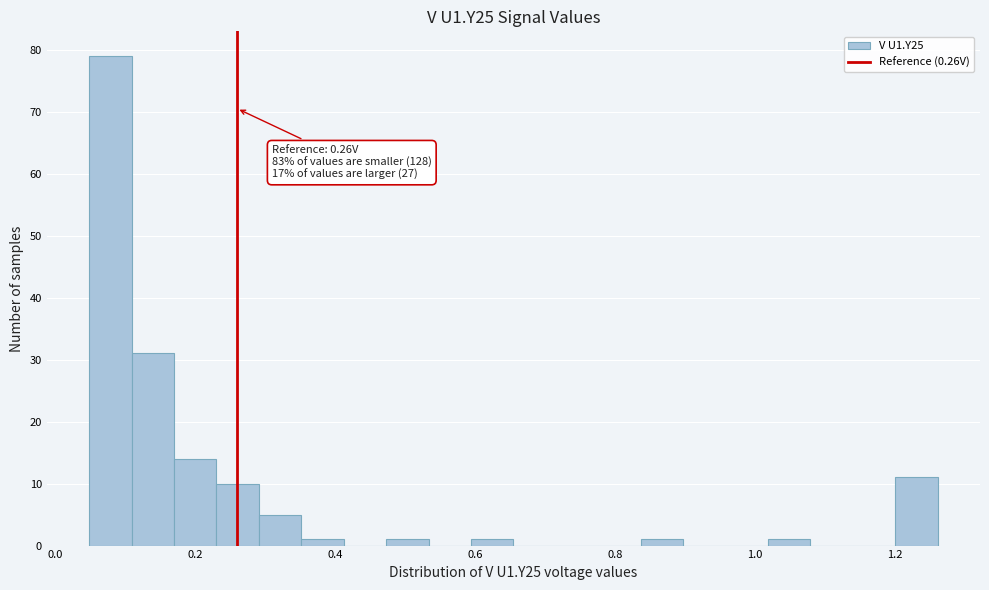

Around what value on the x-axis is the tallest bar? Give the approximate position of its centre, as read against the axis.

0.08